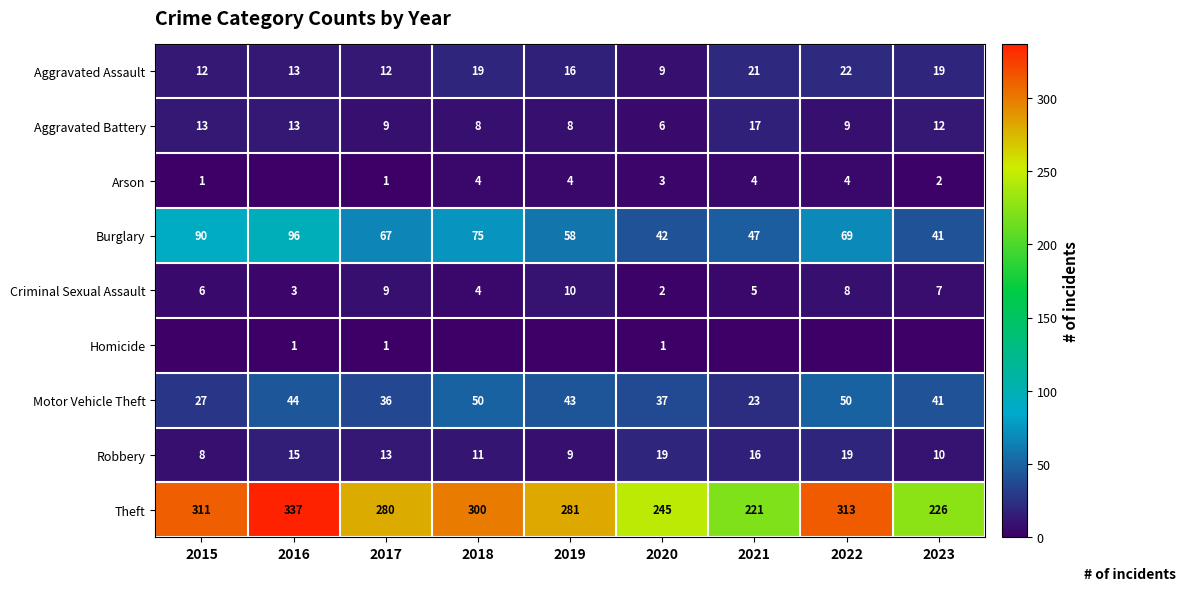

Is it true that Burglary equals 69 at 2022?

True